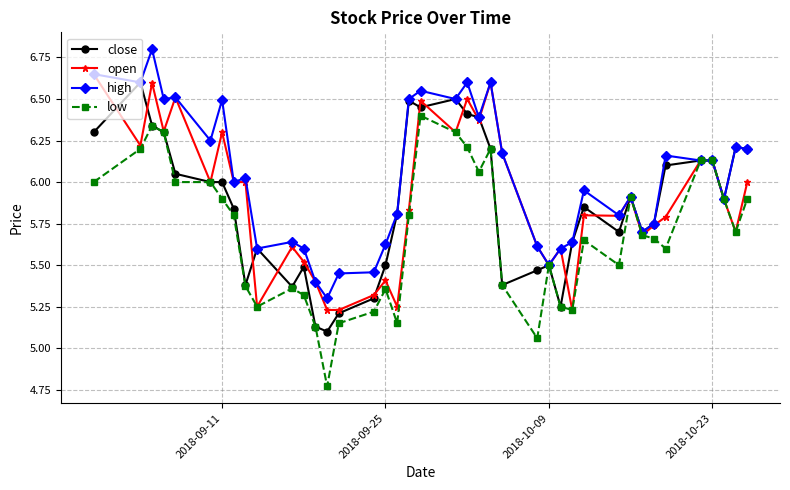

True or false: open has more than 2 interior local peaks.

True